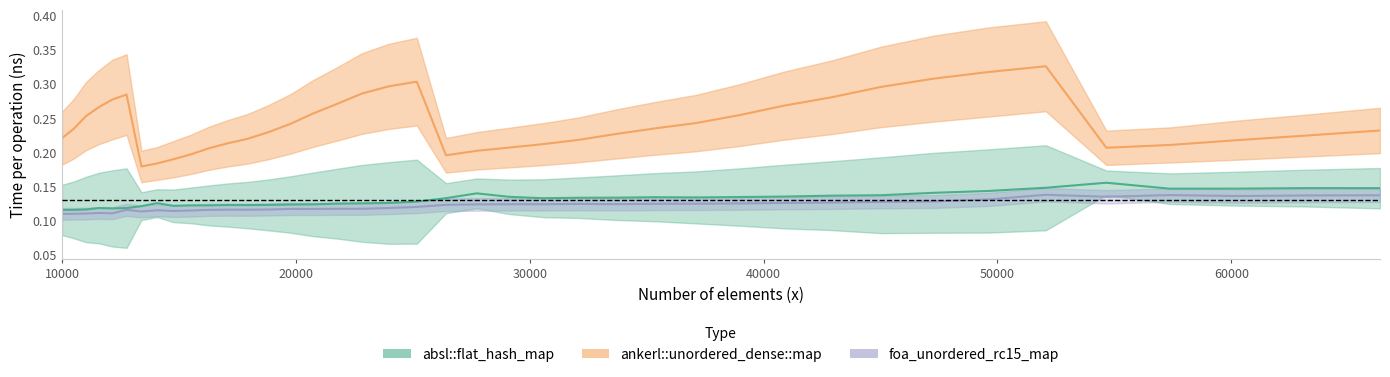

At which label is absl::flat_hash_map closest to 0?

10000